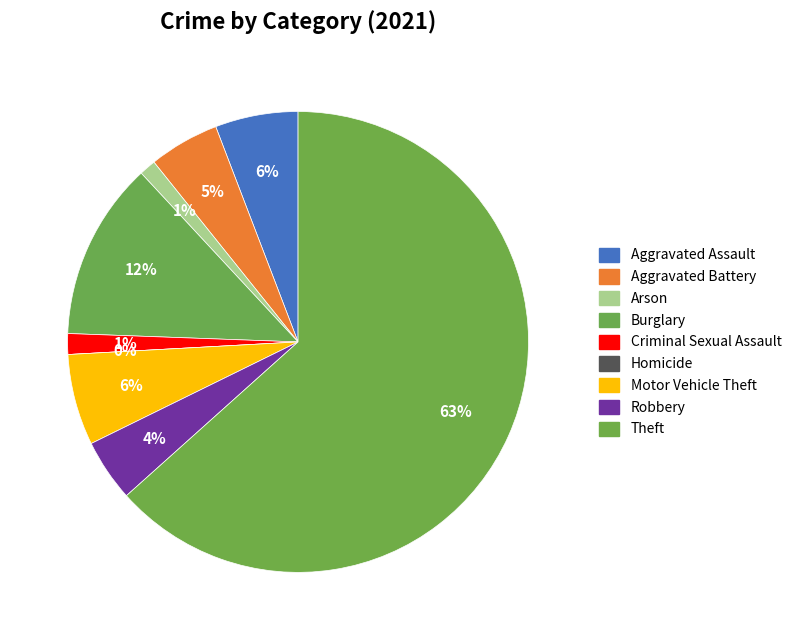

To the nearest percent, what is the difference between the largest and smallest slice percentages?

63%